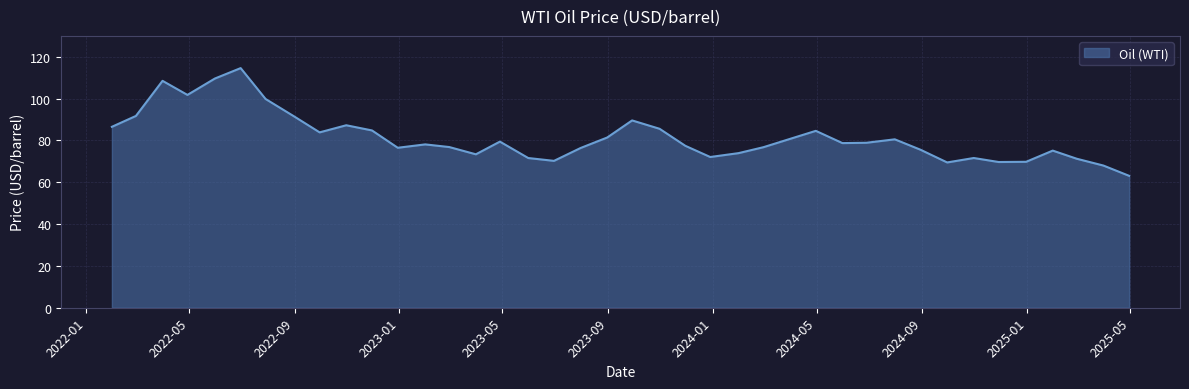

Does the chart display data point markers on the line(s)?

No